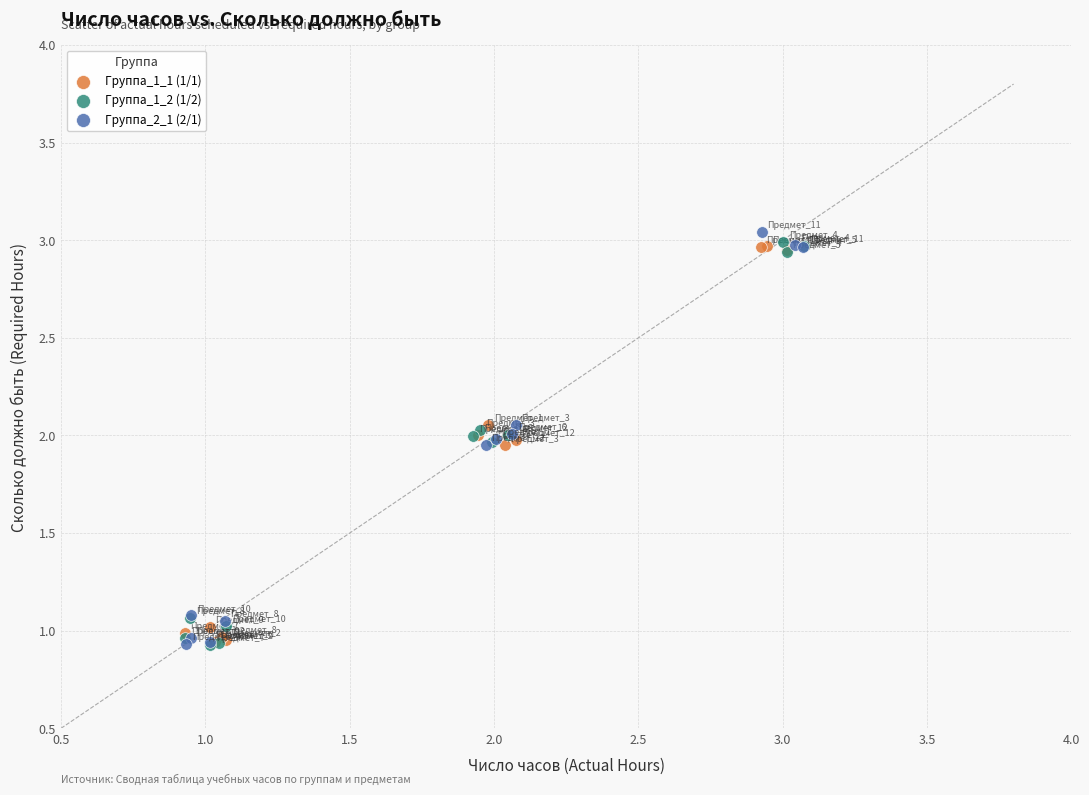

What are all the series names shown in the legend?

Группа_1_1 (1/1), Группа_1_2 (1/2), Группа_2_1 (2/1)